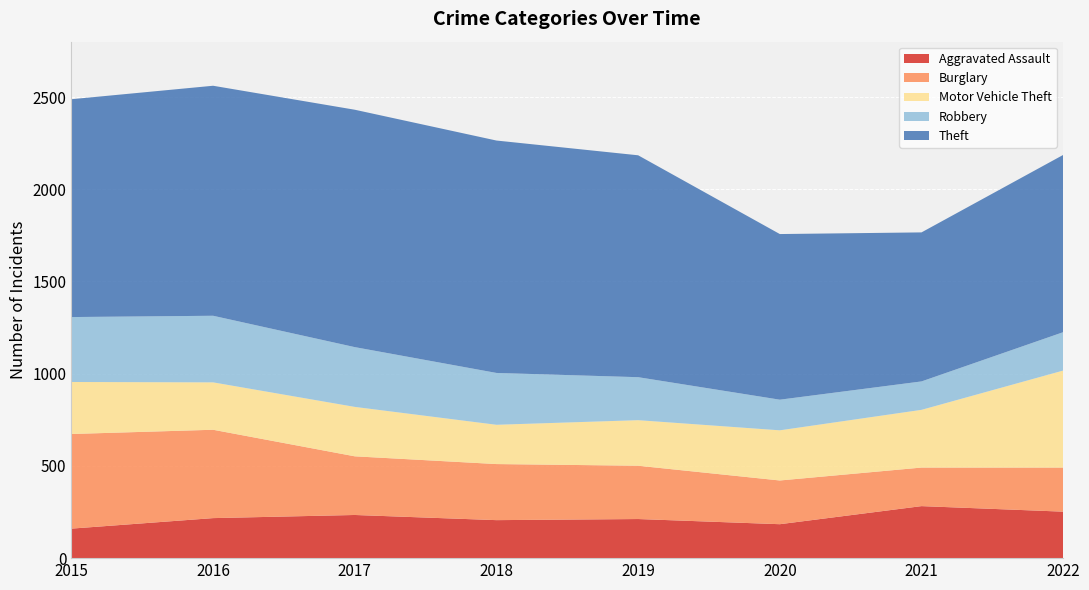

Reading left to right, list all the values displayed in this chart.

Aggravated Assault: 160	217	234	206	212	184	282	252
Burglary: 513	479	318	304	289	237	209	239
Motor Vehicle Theft: 282	257	268	213	247	272	313	526
Robbery: 352	361	324	281	233	166	154	208
Theft: 1181	1247	1287	1260	1203	898	808	961